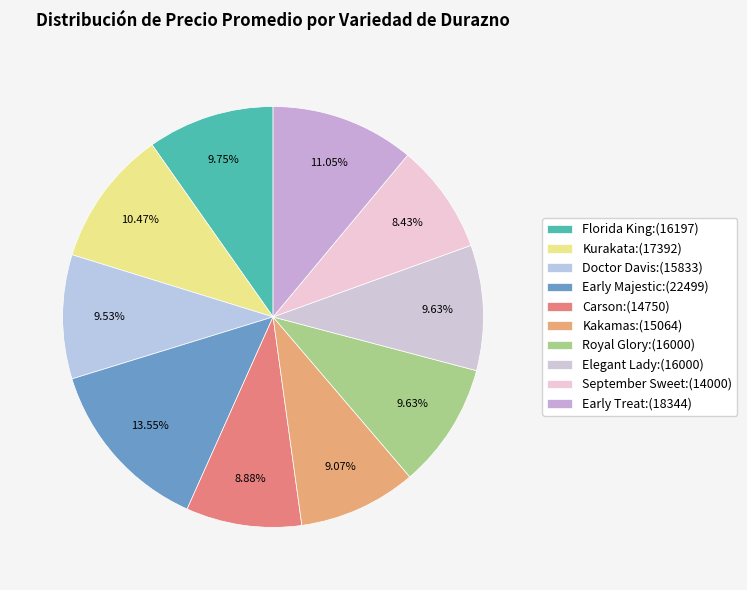

How many slices are in this pie chart?

10